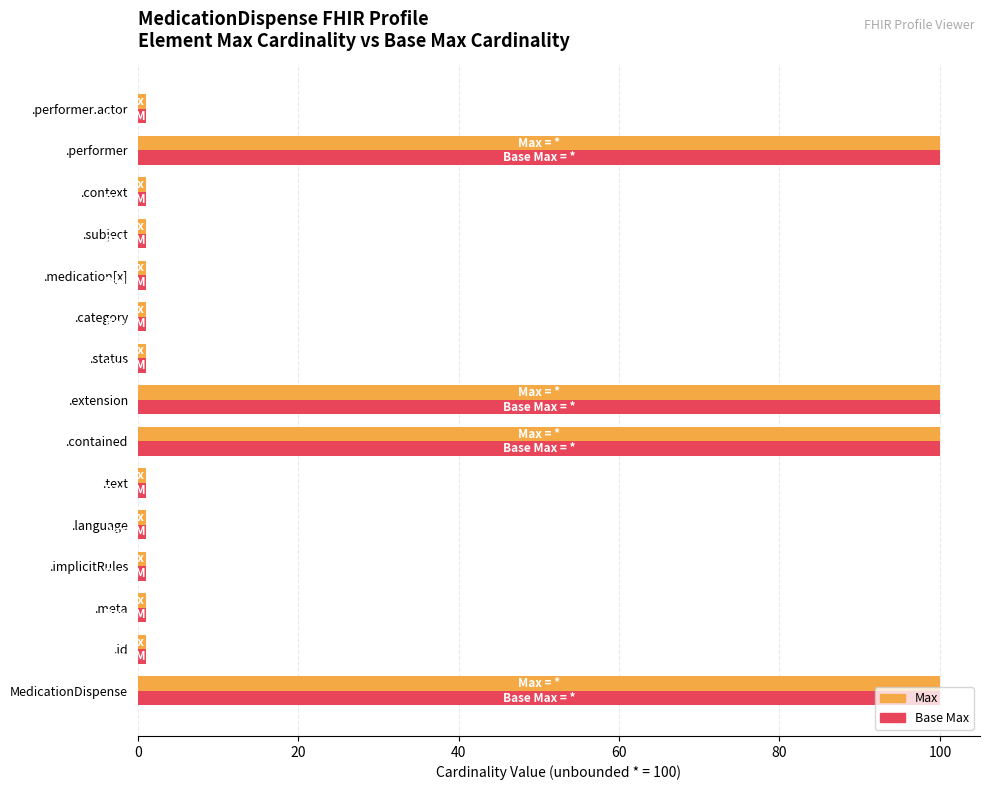

Is it true that Max equals 100 at .contained?

True